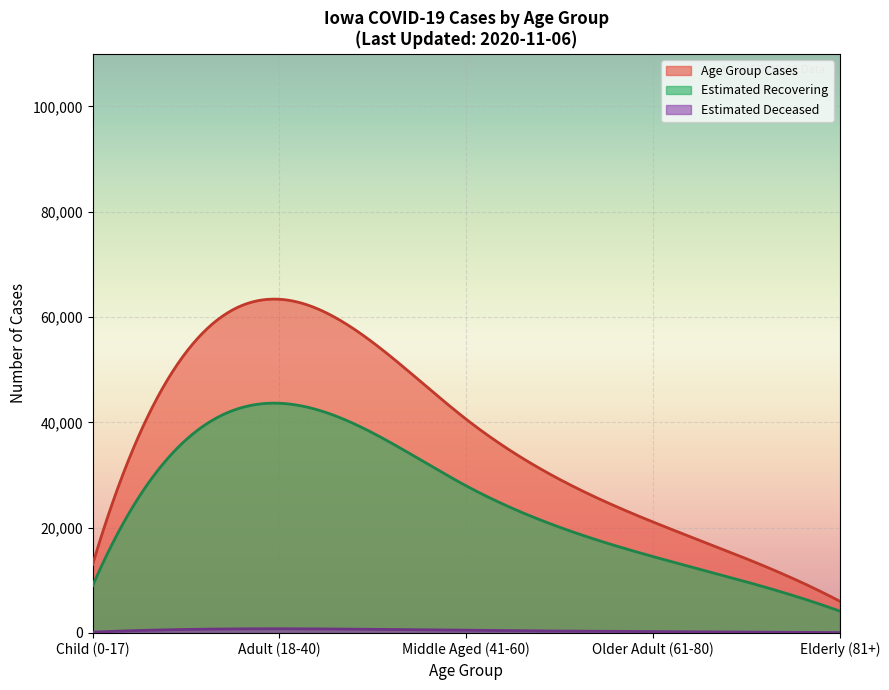

Which series has the largest range (max minus min)?

Age Group Cases